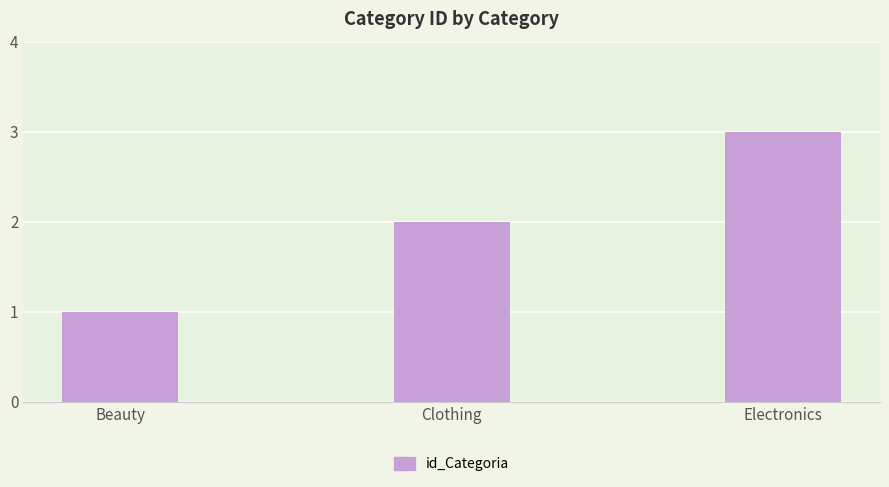

What position from the left is Clothing?

2